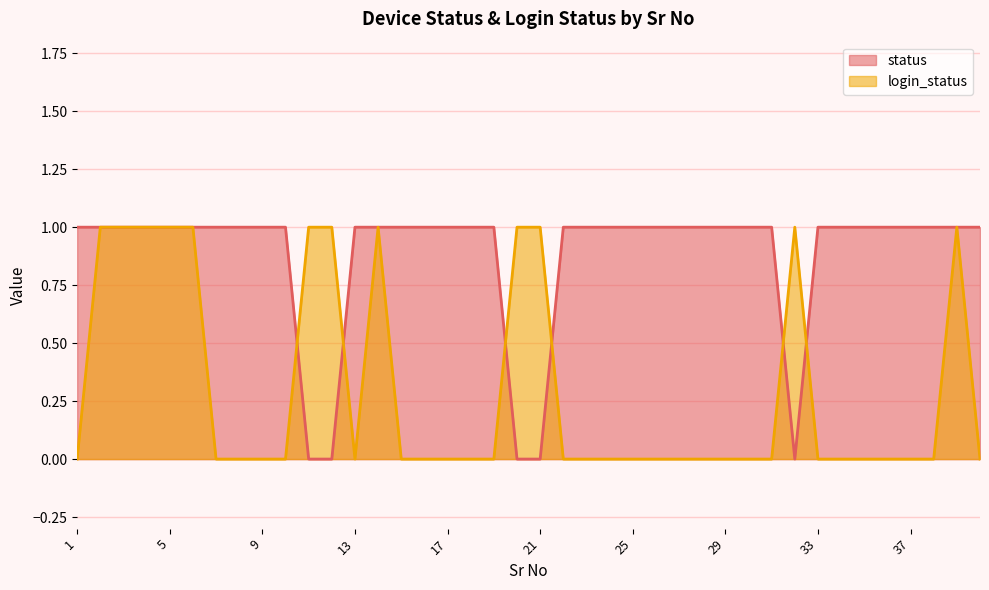

How many interior local valleys does the status series have?

1